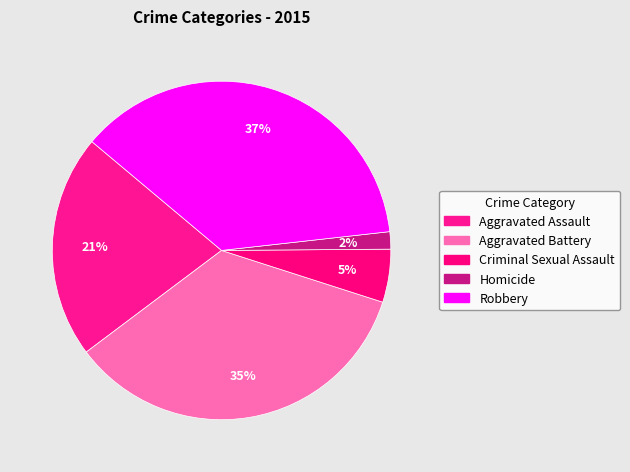

To the nearest percent, what is the combined percentage of Homicide and Aggravated Assault?

23%